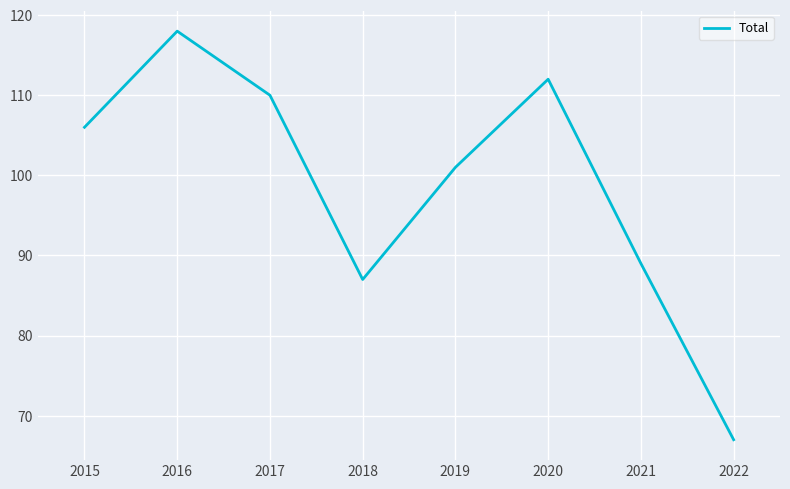

Read the value at 2022.

67